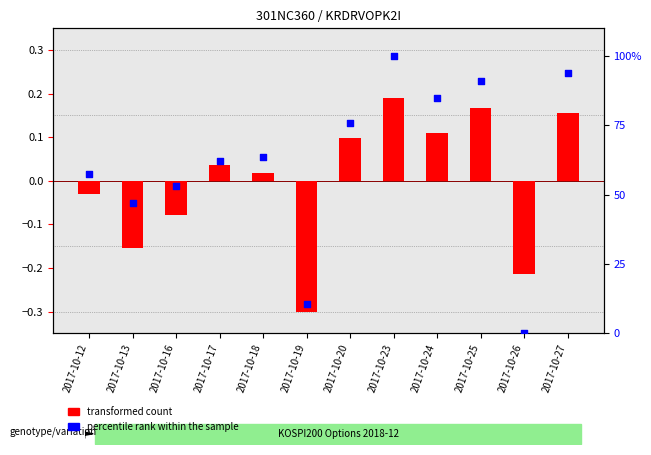

Which series has the largest Y range (max minus min)?

percentile rank within the sample